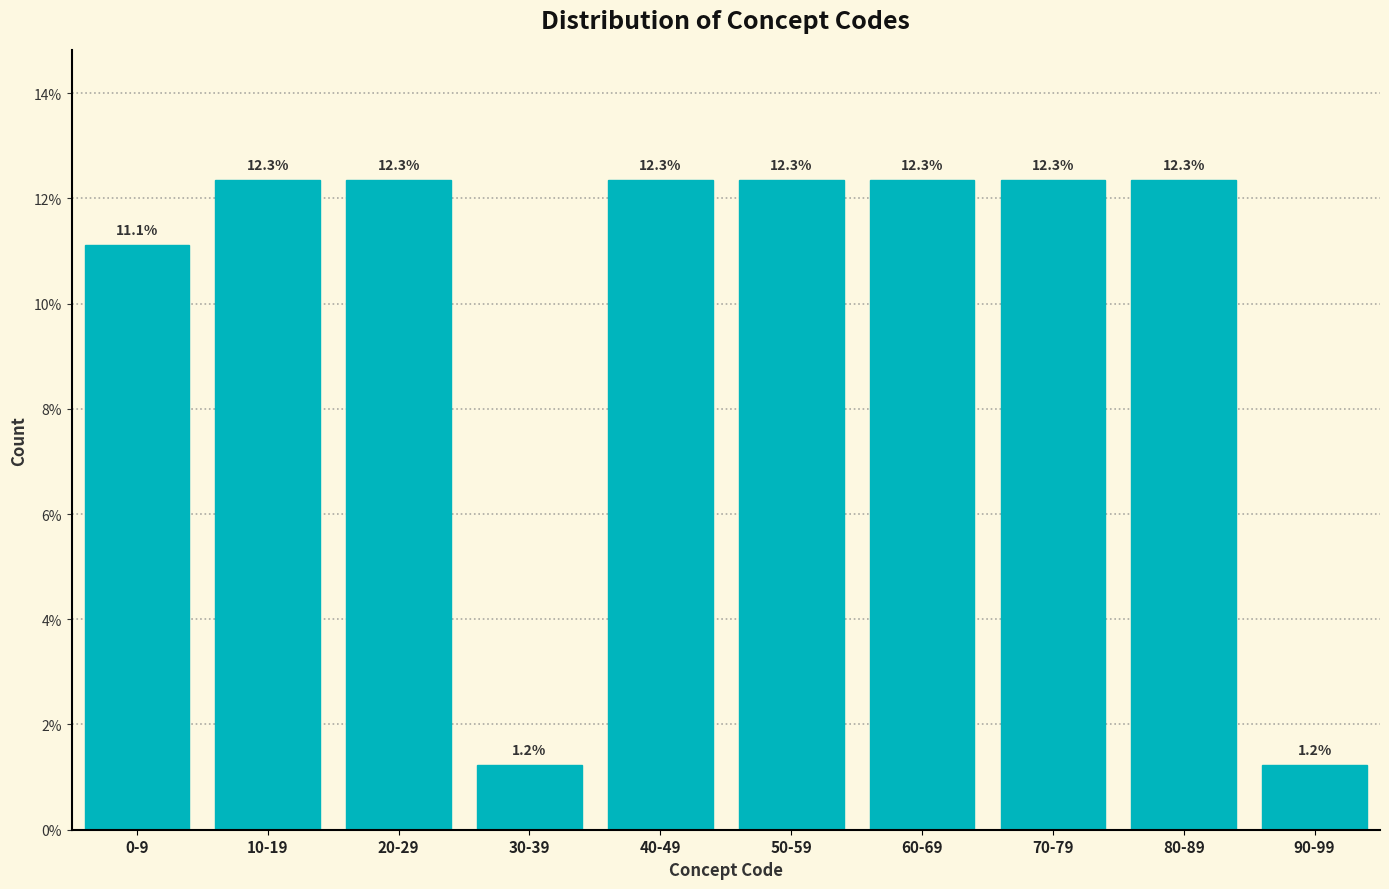

Reading left to right, transcribe all the data shown in this chart.

11.1	12.3	12.3	1.2	12.3	12.3	12.3	12.3	12.3	1.2